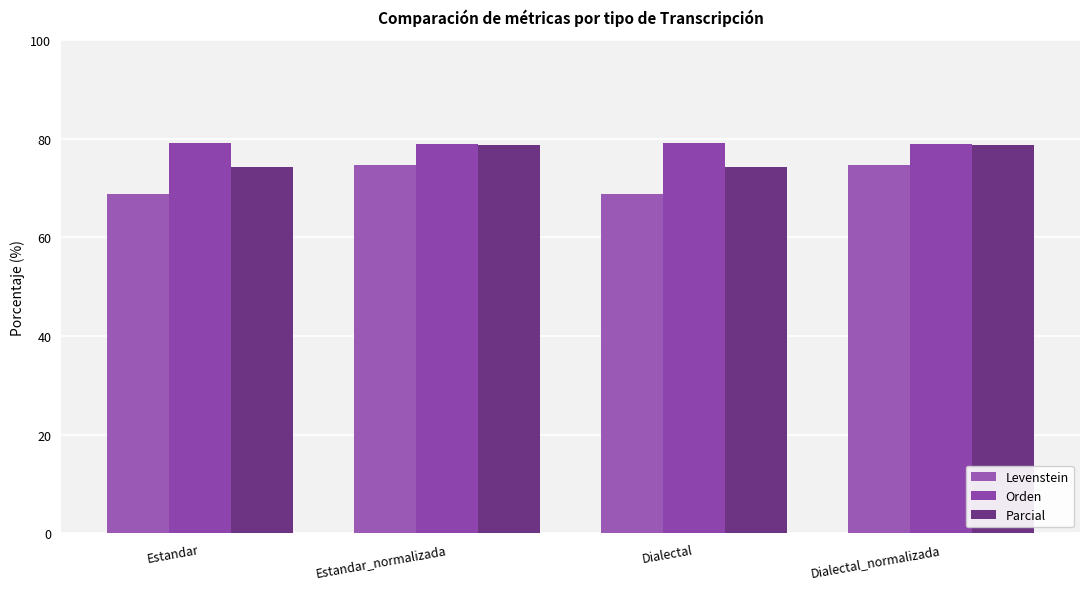

How many data points in Parcial are above 78?

2